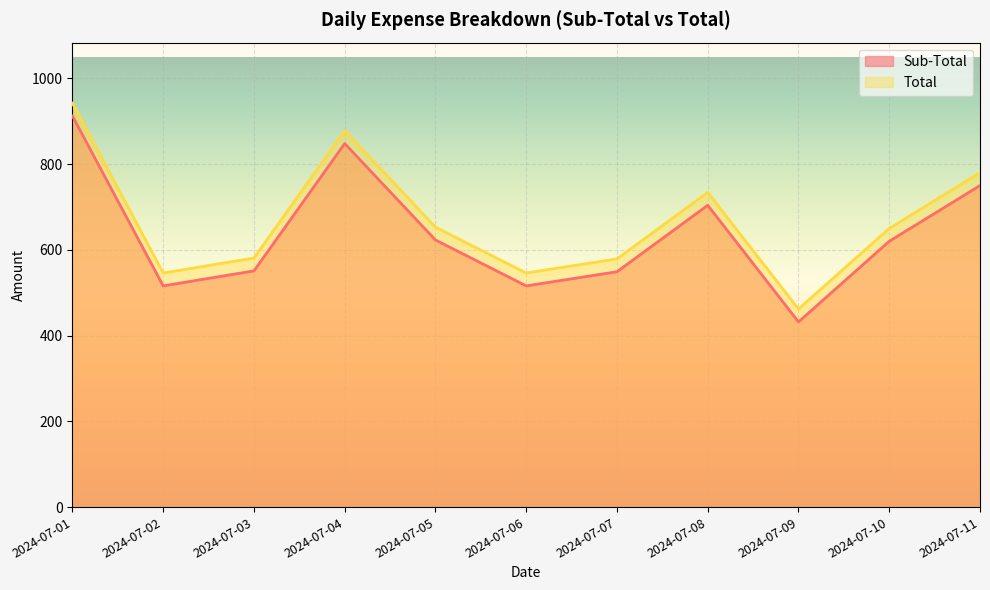

Reading right to left, transcribe all the data shown in this chart.

Sub-Total: 750	620	432	704	549	516	623	848	551	516	912
Total: 780	650	462	734	579	546	653	878	581	546	942